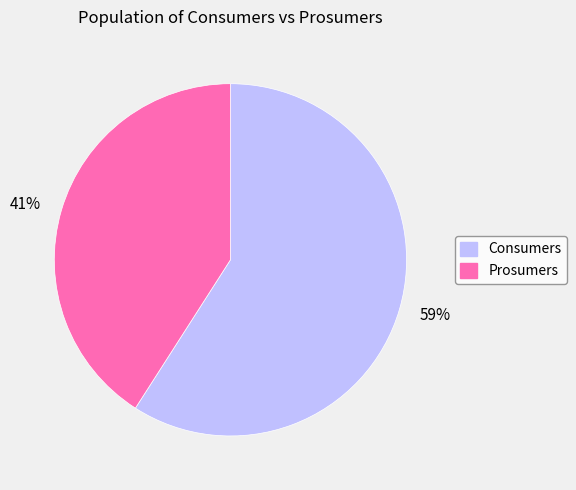

What percentage is the 41% slice, to the nearest percent?

41%